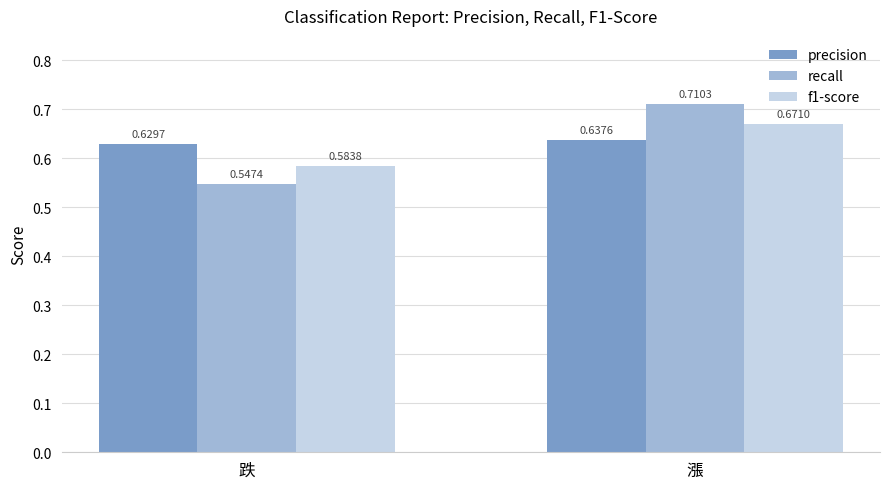

At which category is the sum across all series the highest?

漲